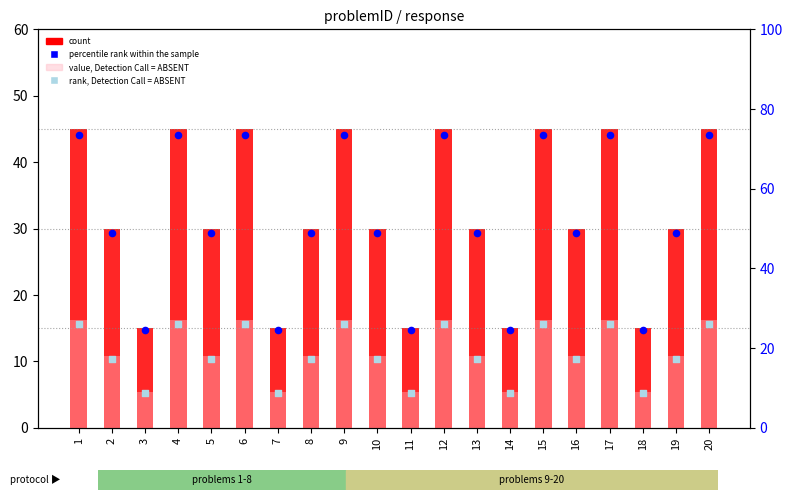

At which category is the sum across all series the highest?

1